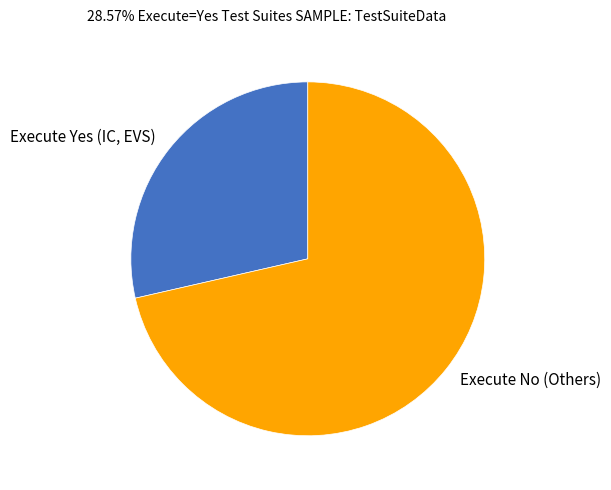

Is the sum of Execute No (Others) and Execute Yes (IC, EVS) greater than half?

Yes